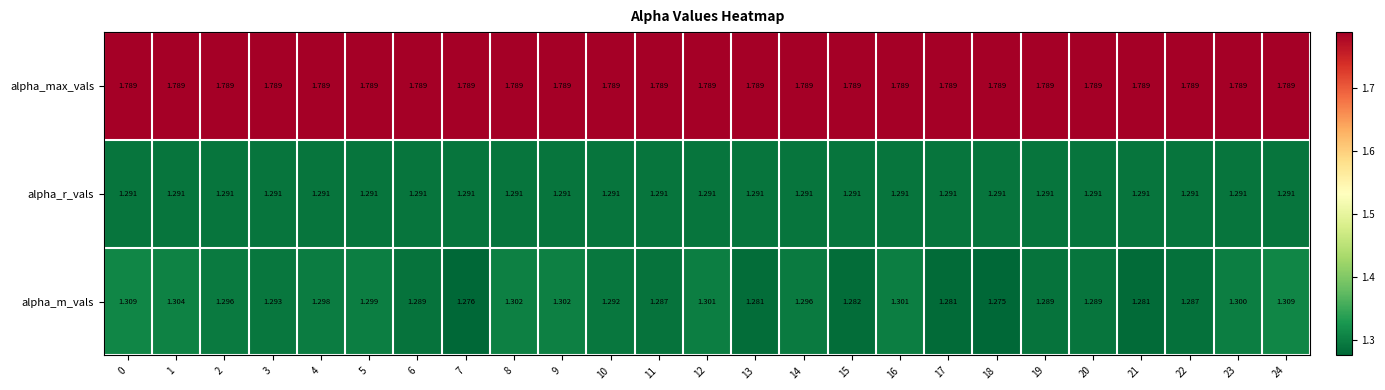

What is the total value across all series at 10?

4.4